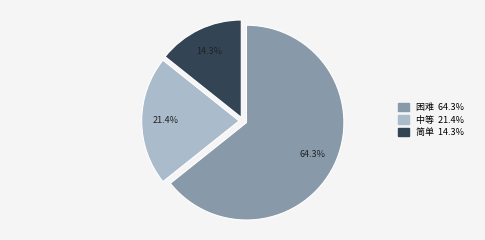

Which has a higher value, 中等 or 简单?

中等